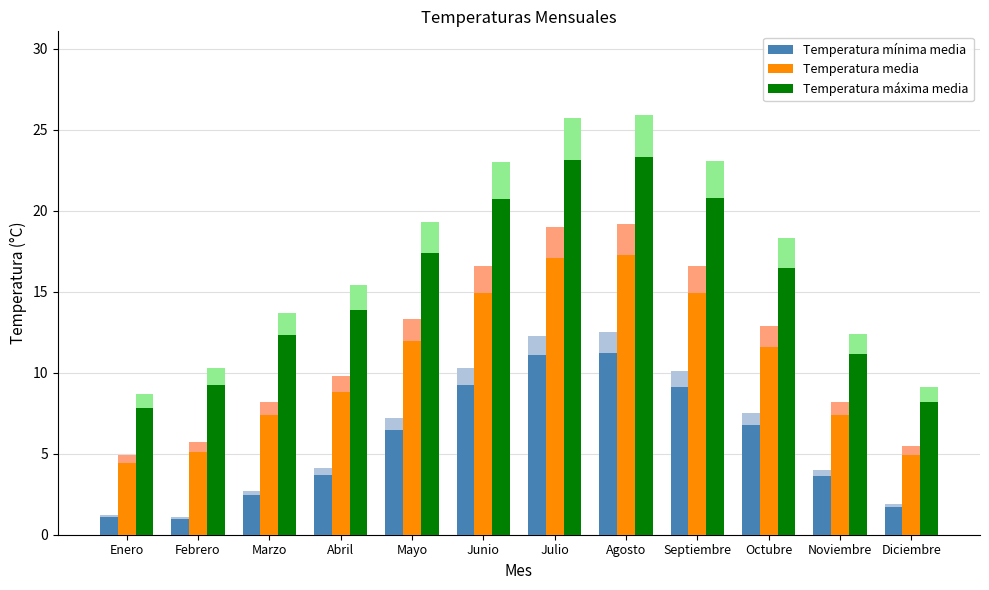

What is the difference between the second highest and minimum values in the Temperatura media series?

12.7